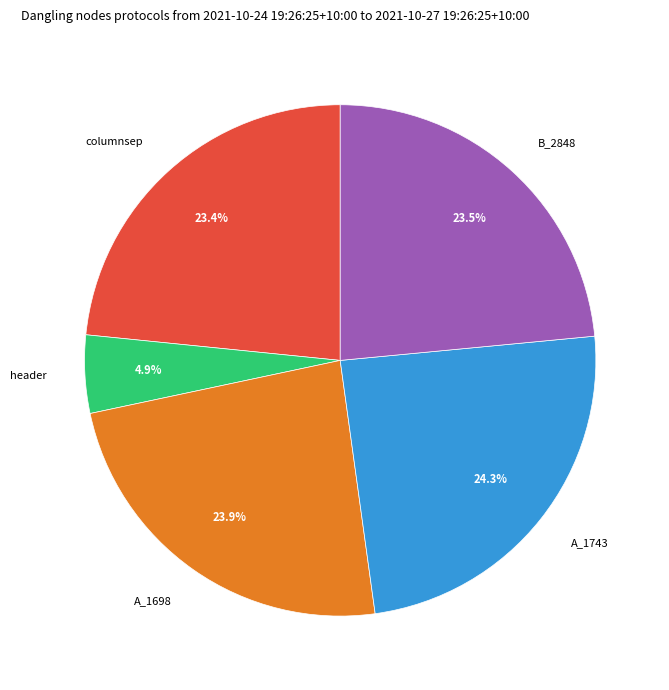

What is the smallest slice in the pie chart?

header